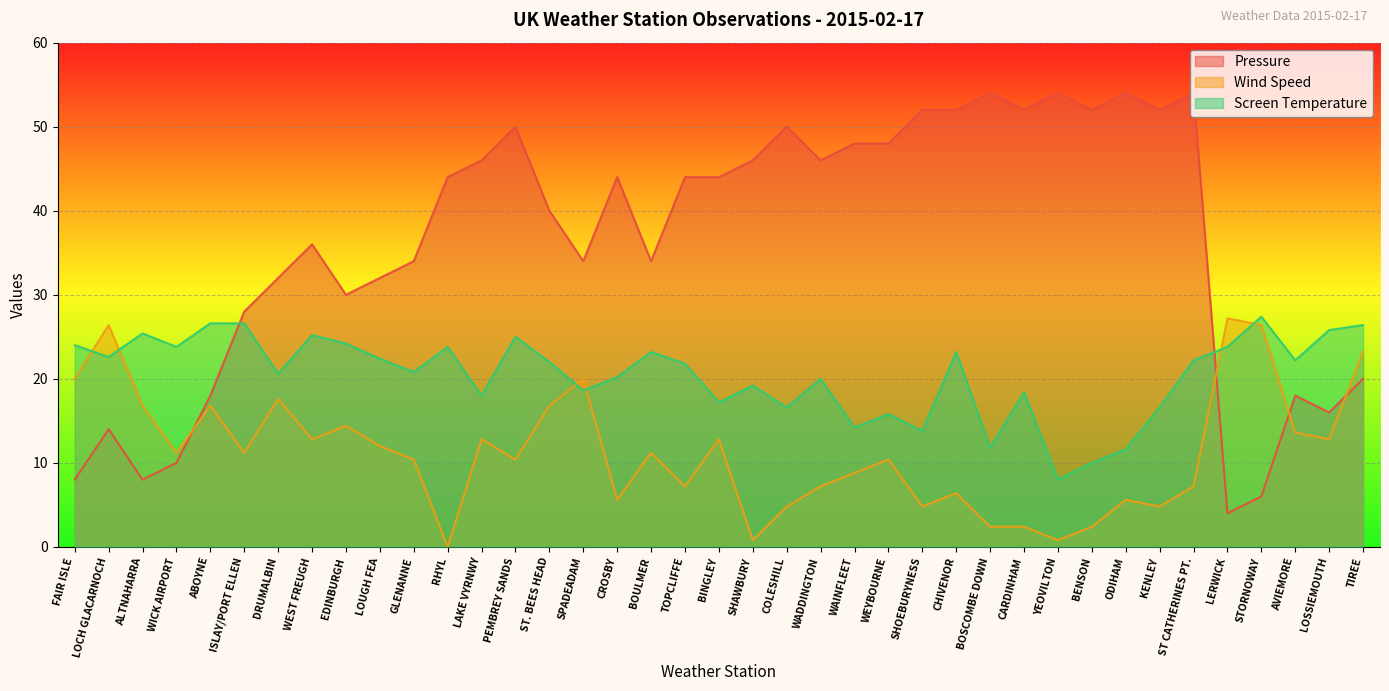

Which category has the lowest value in the Screen Temperature series?

YEOVILTON